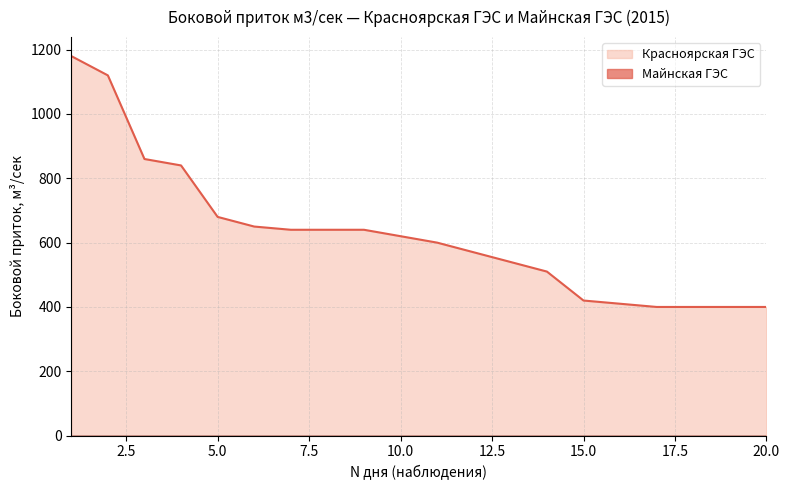

True or false: Майнская ГЭС (line) has more than 0 points higher than both neighbors.

False